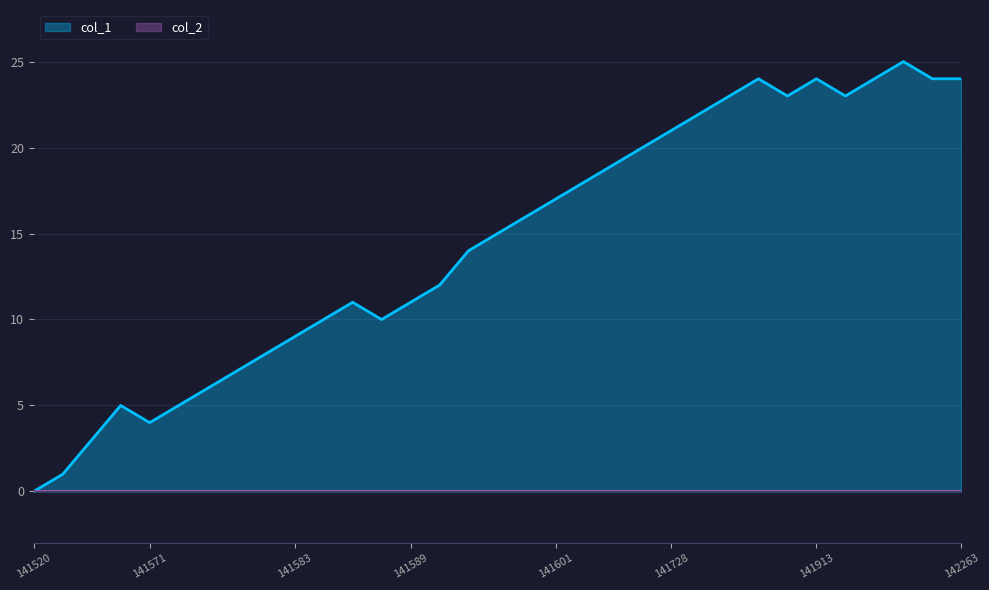

What is the value of the 29th point from the left?

23